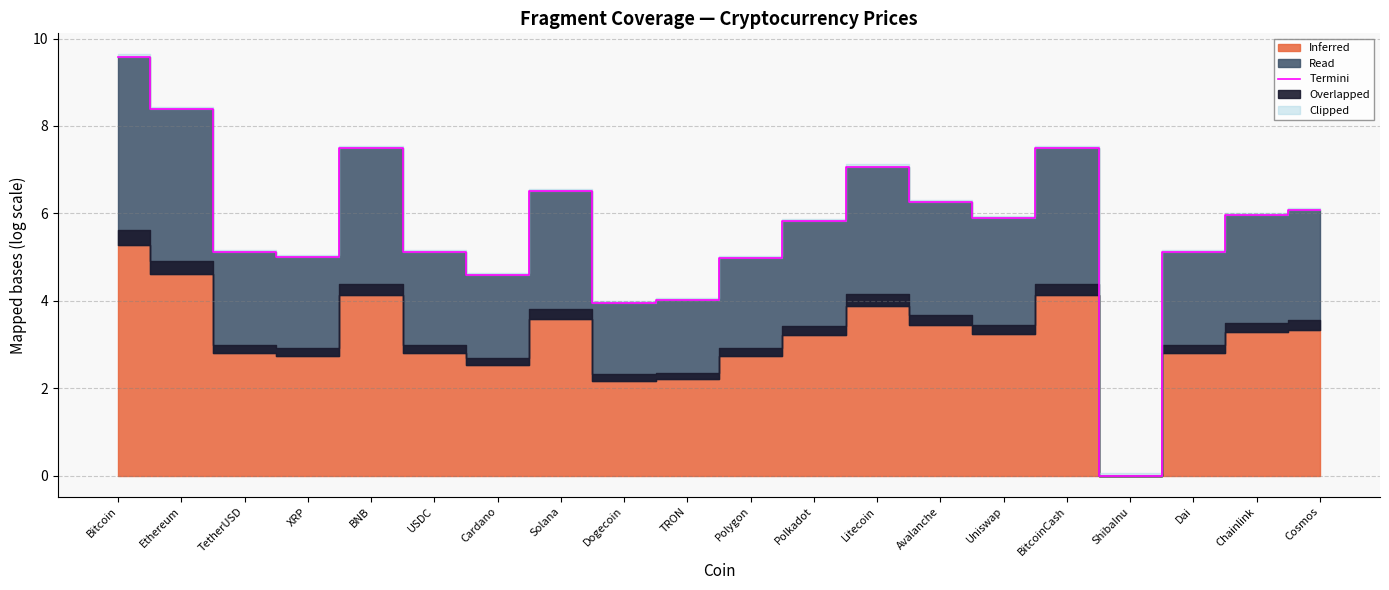

What is the sum of all values?

114.4